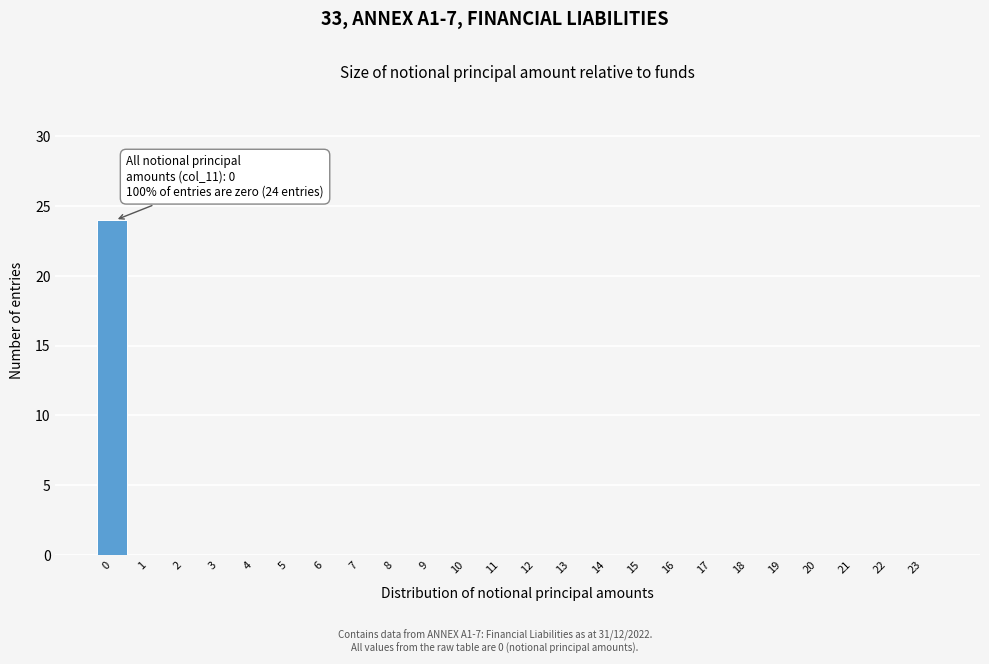

Reading right to left, transcribe all the data shown in this chart.

23=0	22=0	21=0	20=0	19=0	18=0	17=0	16=0	15=0	14=0	13=0	12=0	11=0	10=0	9=0	8=0	7=0	6=0	5=0	4=0	3=0	2=0	1=0	0=24